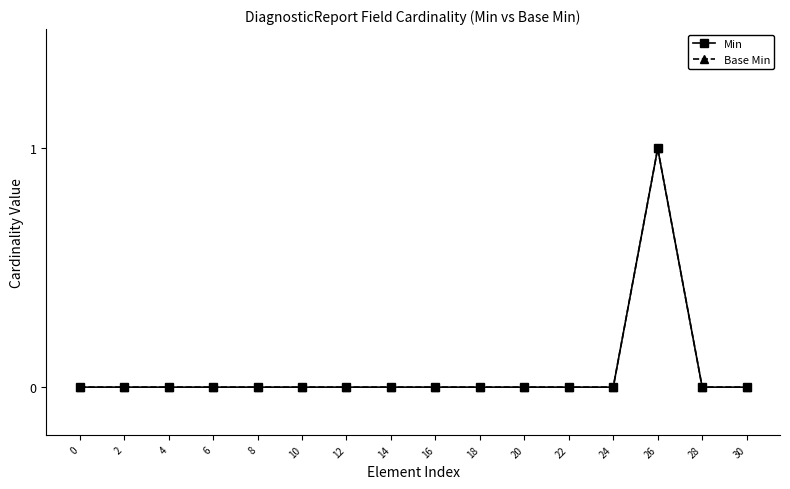

Does the chart have visible grid lines?

No